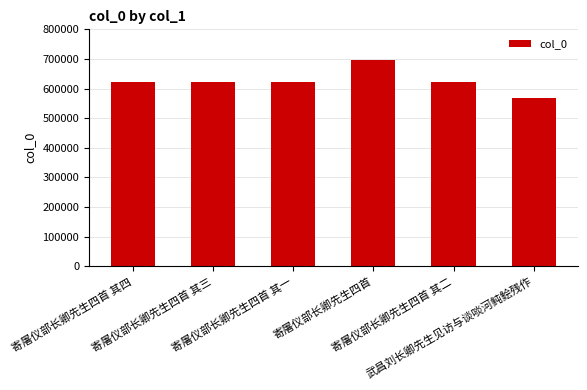

What is the ratio of the value at 寄屠仪部长卿先生四首 其三 to the value at 寄屠仪部长卿先生四首 其四?

1.0